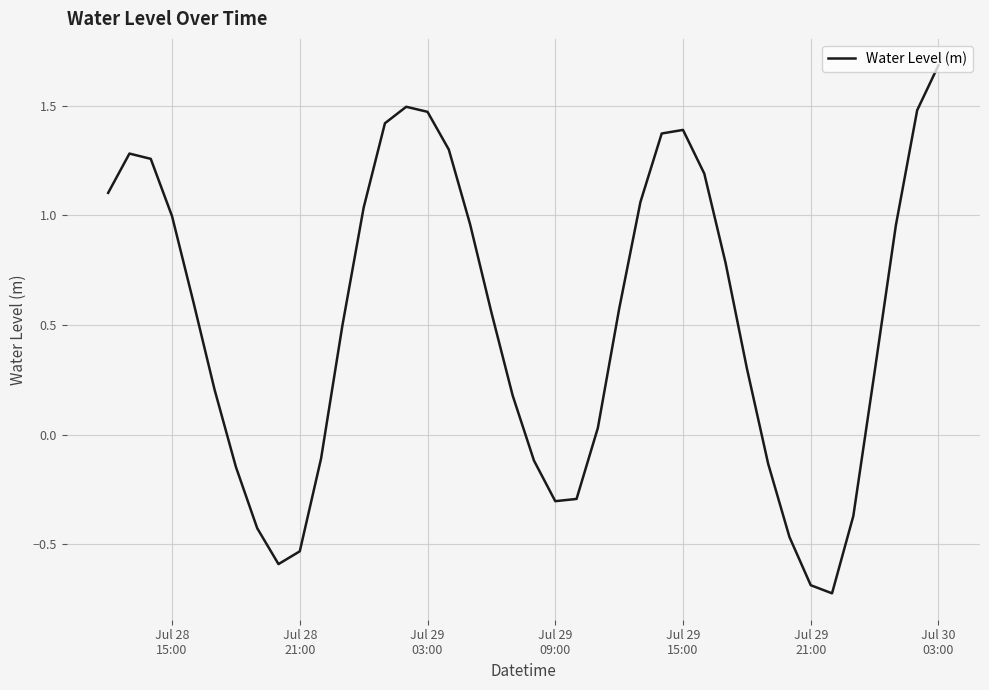

What is the average value?

0.5